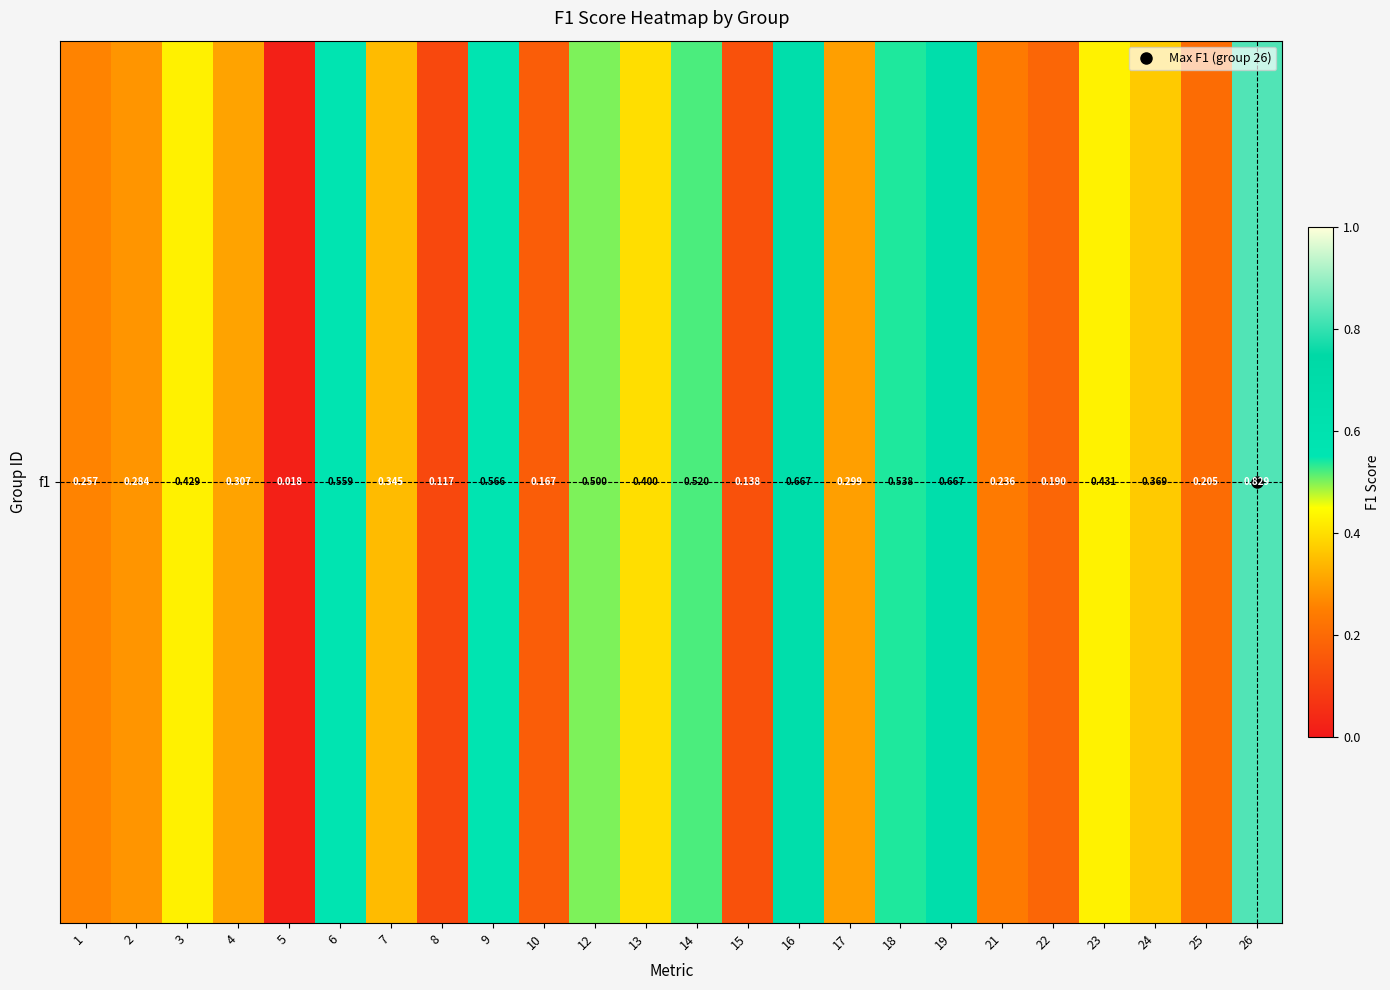

At which category does the chart reach its minimum across all series?

5